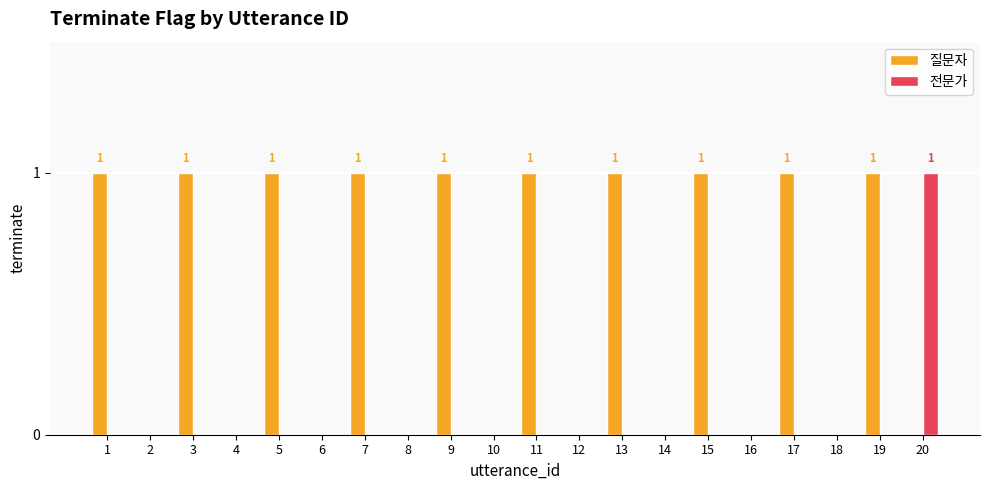

The 질문자 series shows 2 at 19. True or false?

False